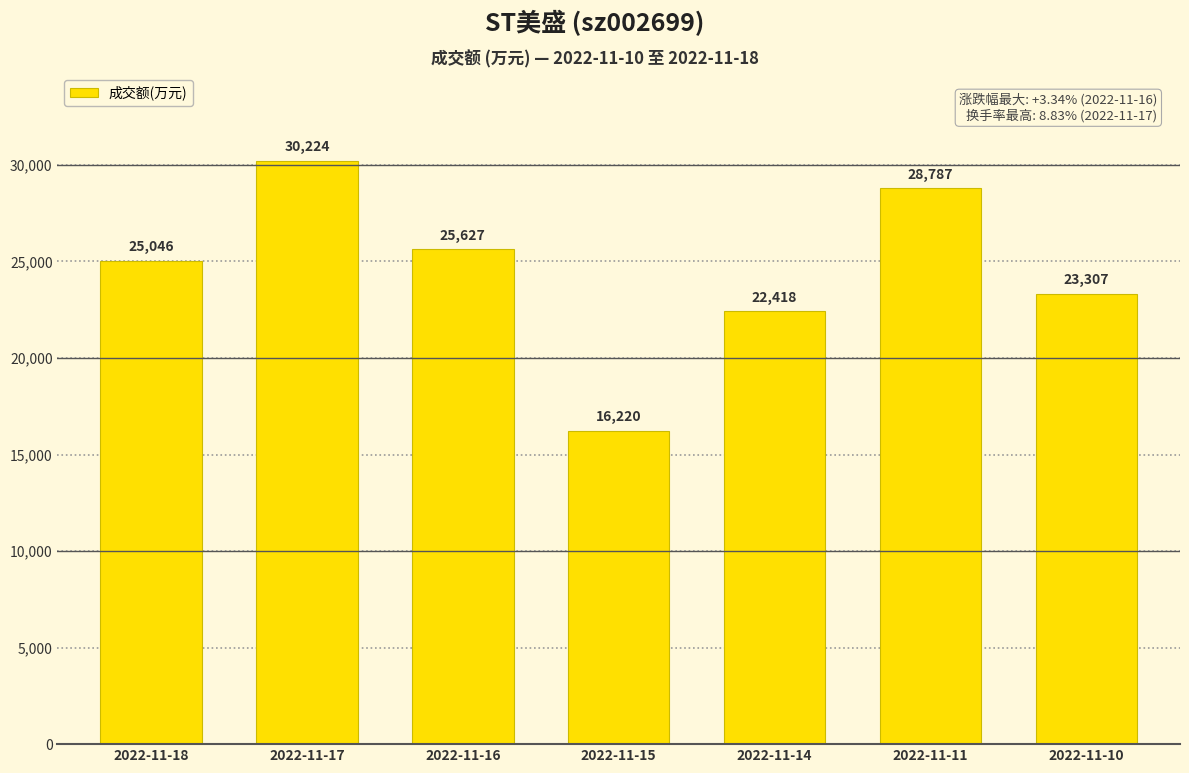

What is the difference between the values at 2022-11-15 and 2022-11-16?

9407